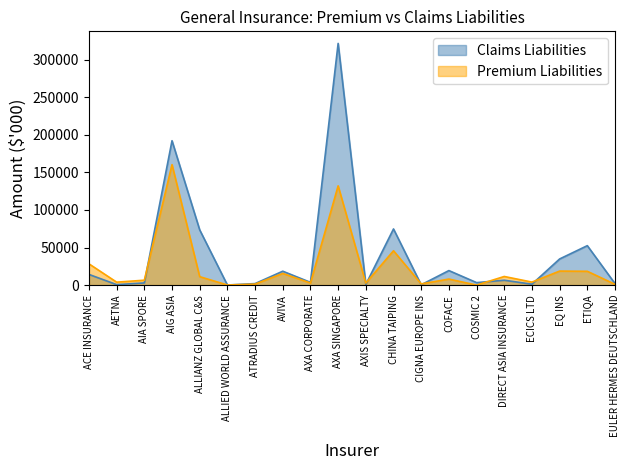

What is the label of the 11th point from the left?

AXIS SPECIALTY